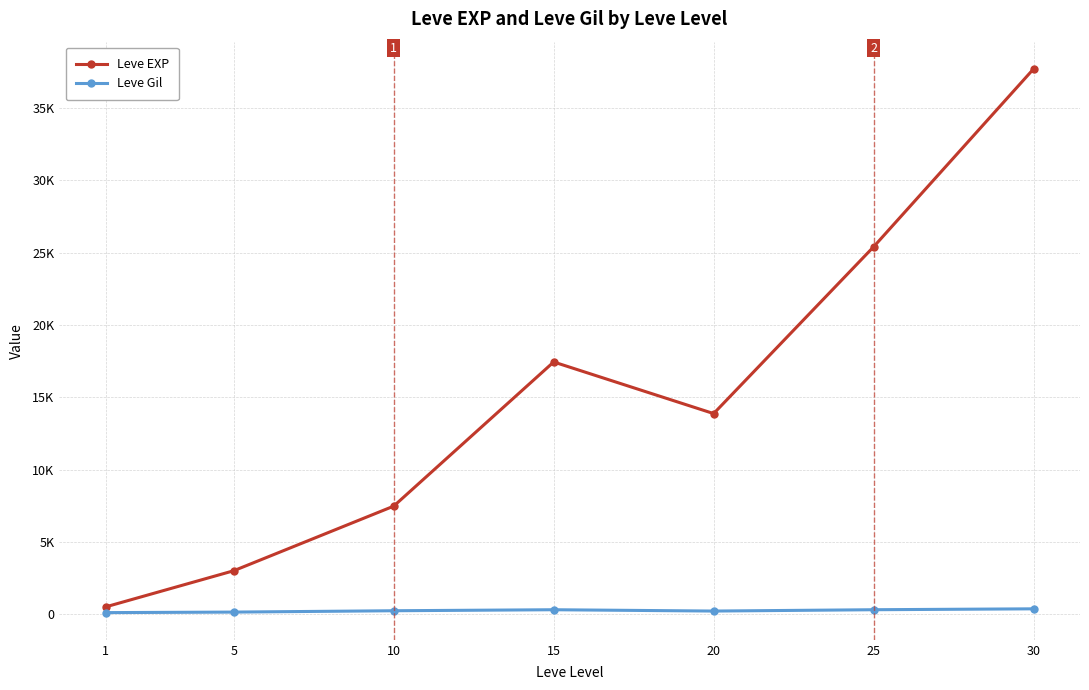

What is the value of the Leve EXP point at the 1st from the left?

510.2